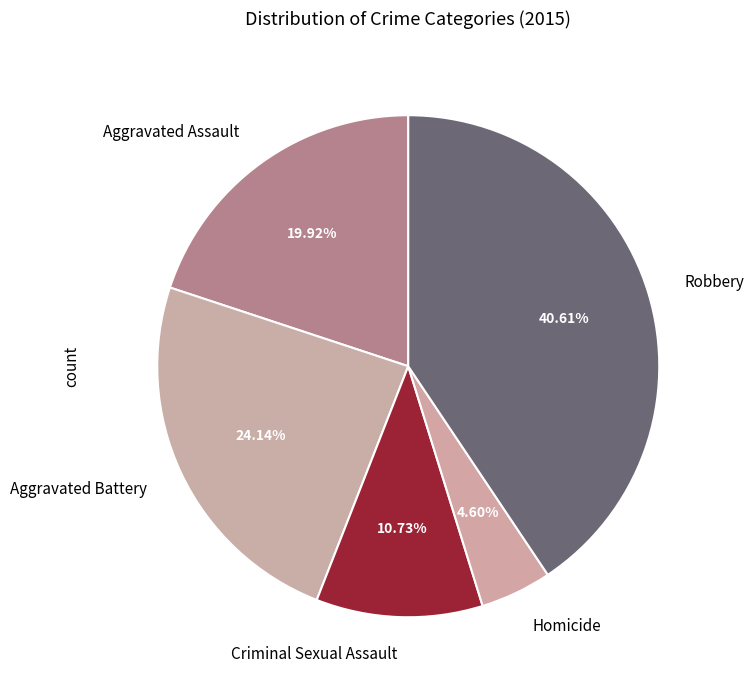

To the nearest percent, what is the difference between the largest and smallest slice percentages?

36%